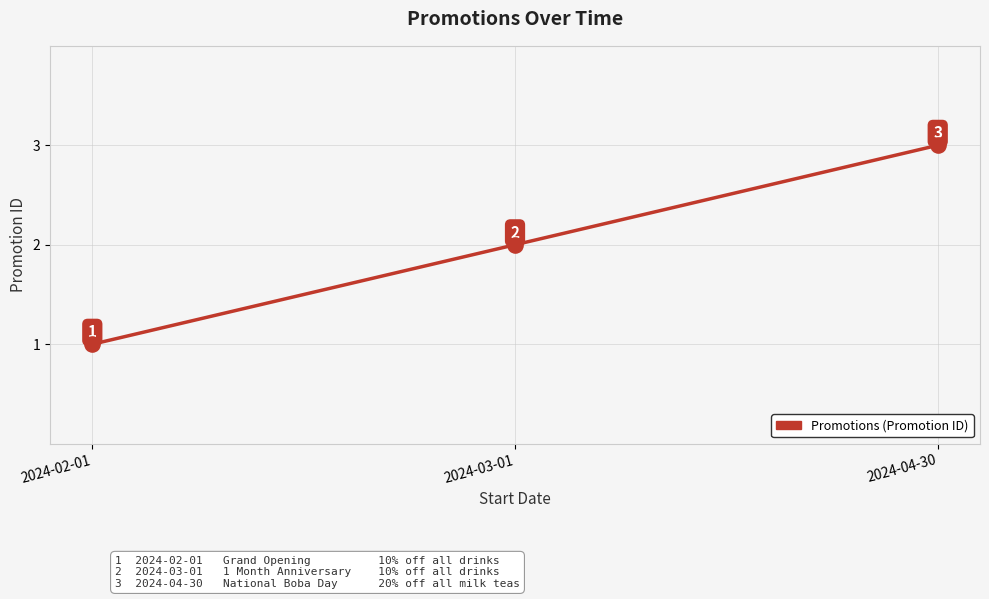

What is the change in value from 2024-03-01 to 2024-04-30?

+1